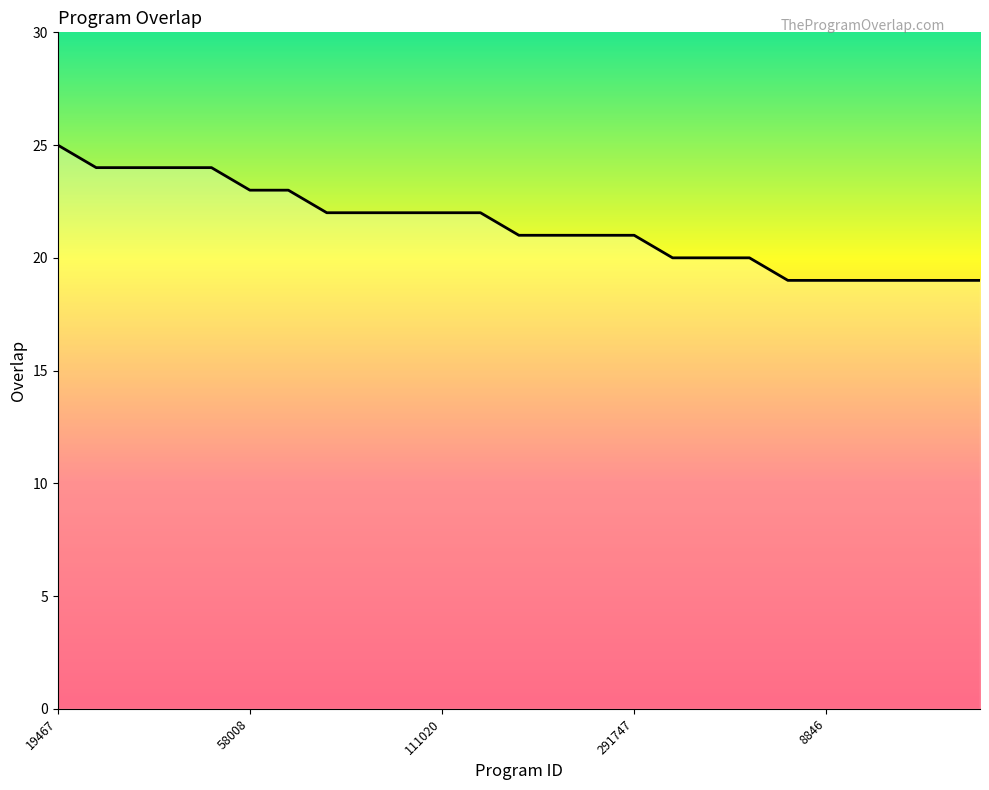

What is the sum of all values?

535